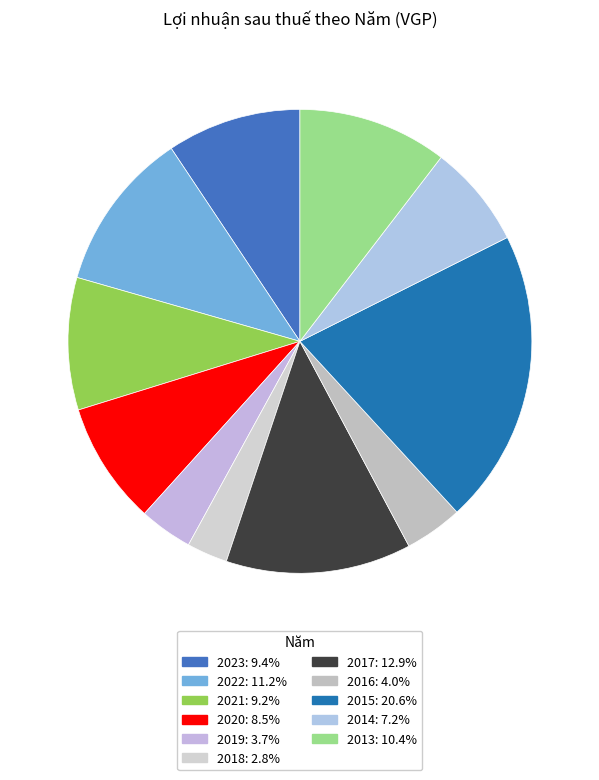

The 2015 slice represents 21% of the pie. True or false?

True